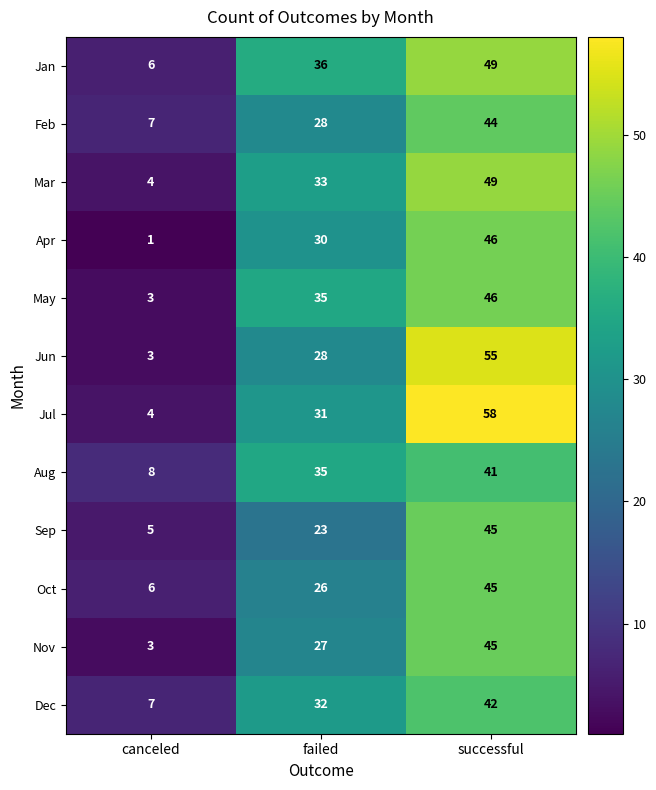

How many series are shown in this chart?

12